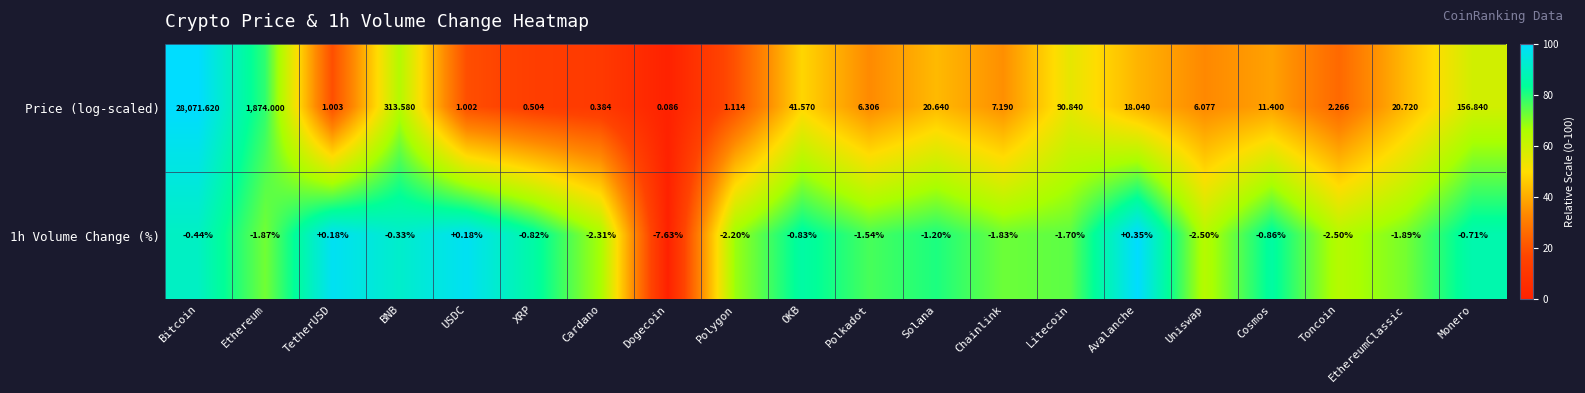

At which label does 1h Volume Change (%) first exceed -1?

Bitcoin